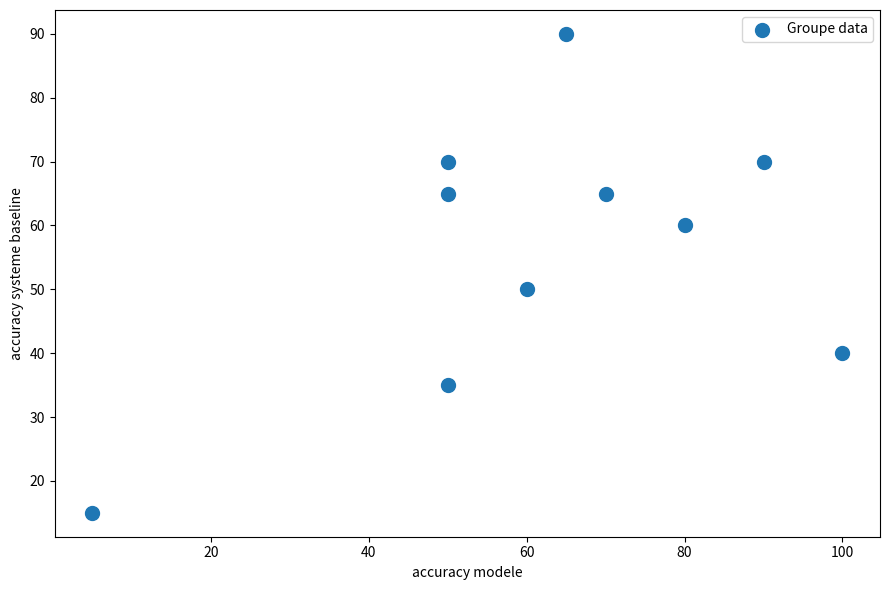

What Y value in the scatter plot is closest to 52?

50